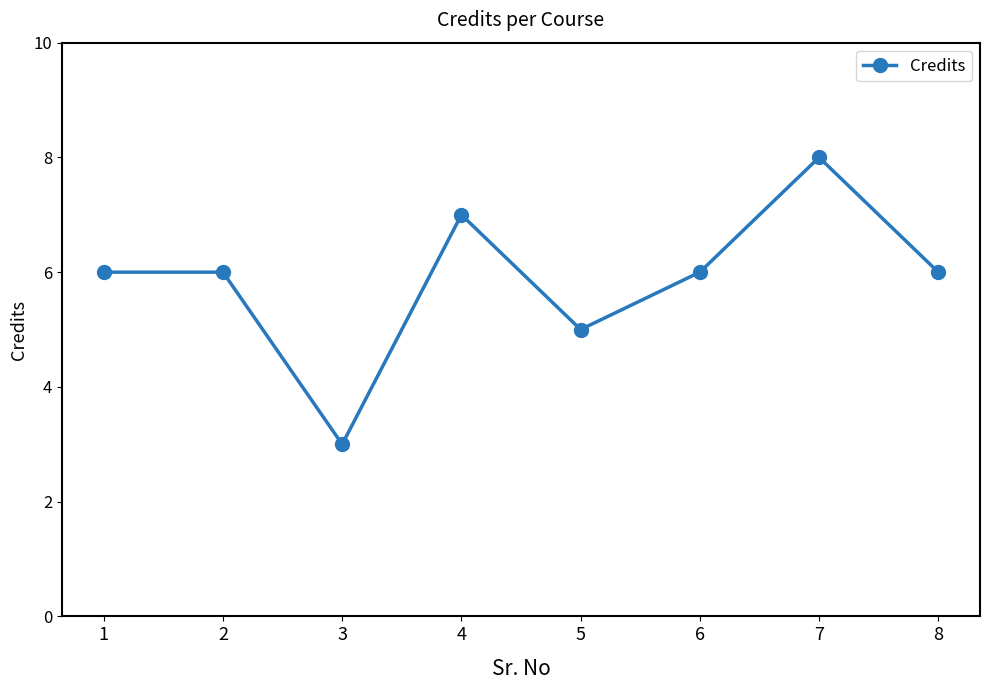

Is it true that the value at 5 is 7?

False